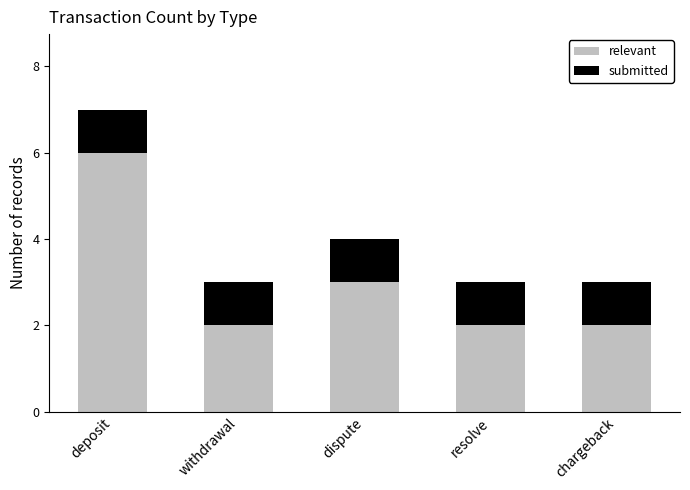

What is the total value across all series at deposit?

7